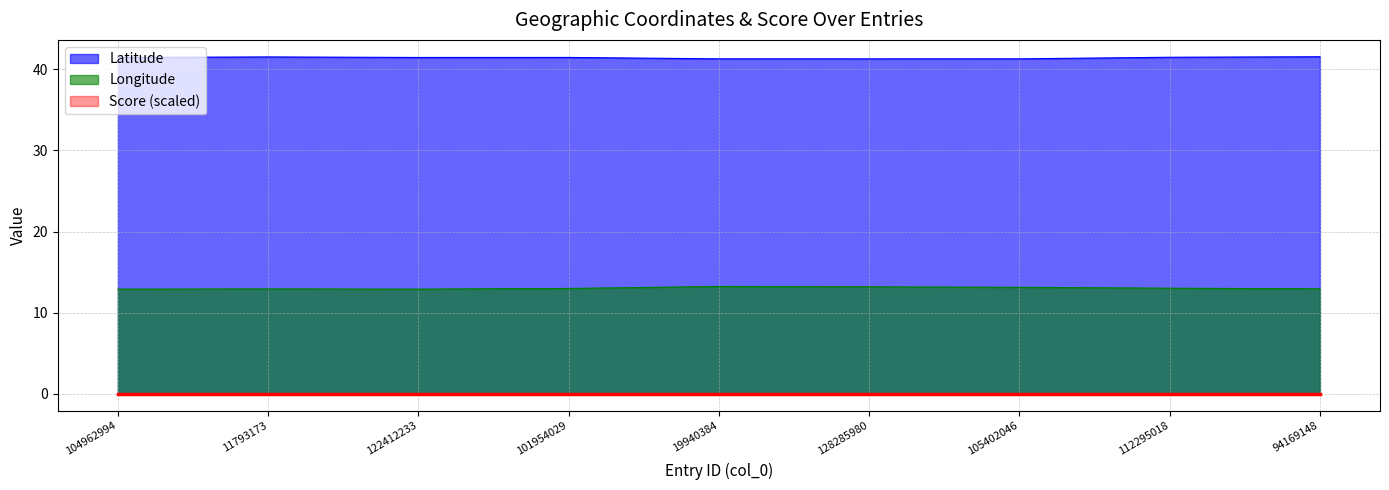

What is the value of the Latitude point at the 6th from the left?

41.3